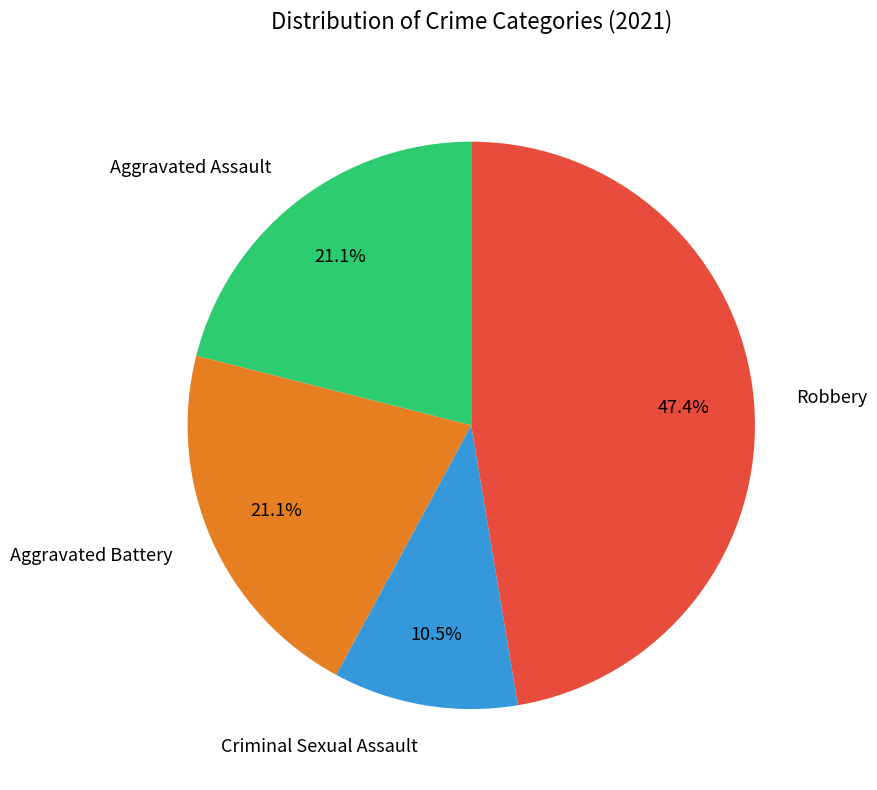

Is there a majority slice in this chart?

No